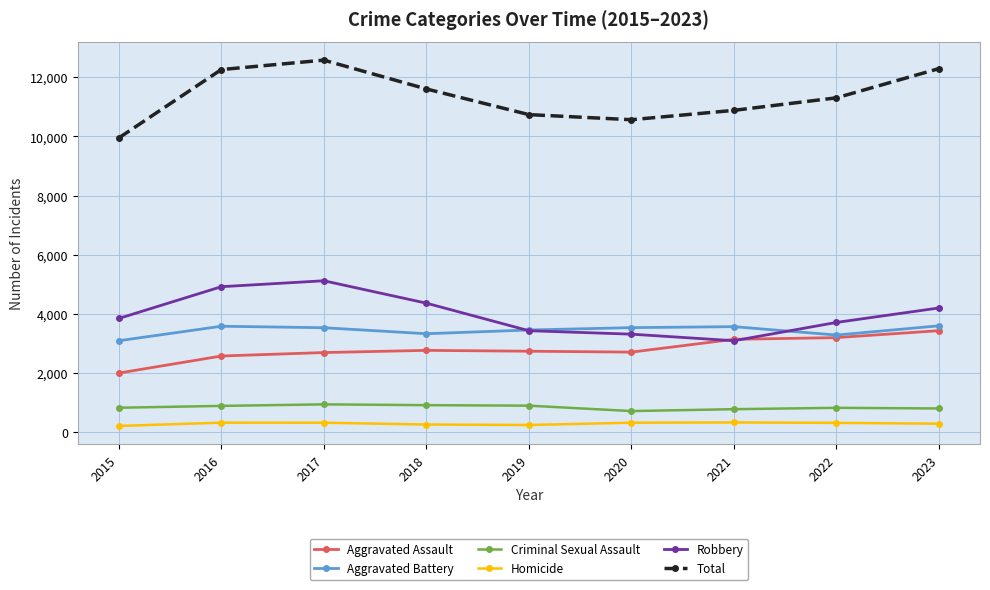

What is the sum of the Homicide values at 2017 and 2020?

628